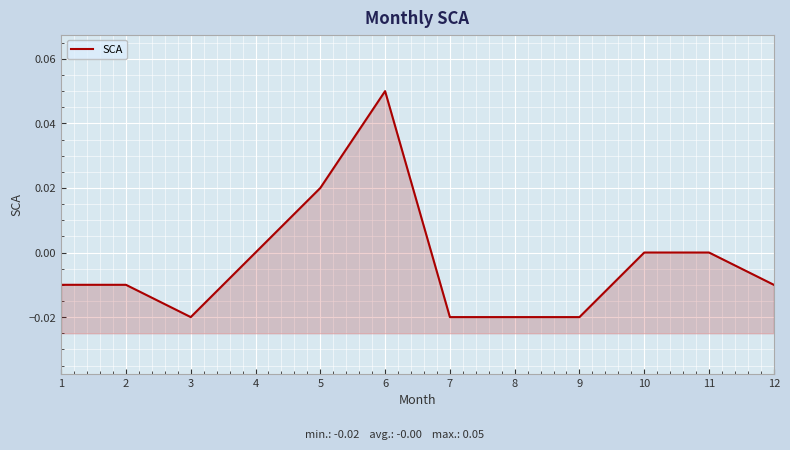

List the labels in order of value, smallest first.

3, 7, 8, 9, 1, 2, 12, 4, 10, 11, 5, 6